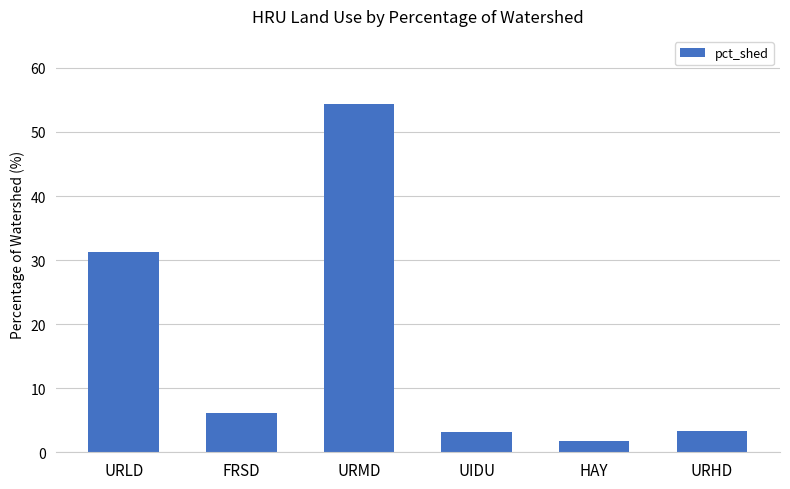

The value at FRSD is 6.2. True or false?

True